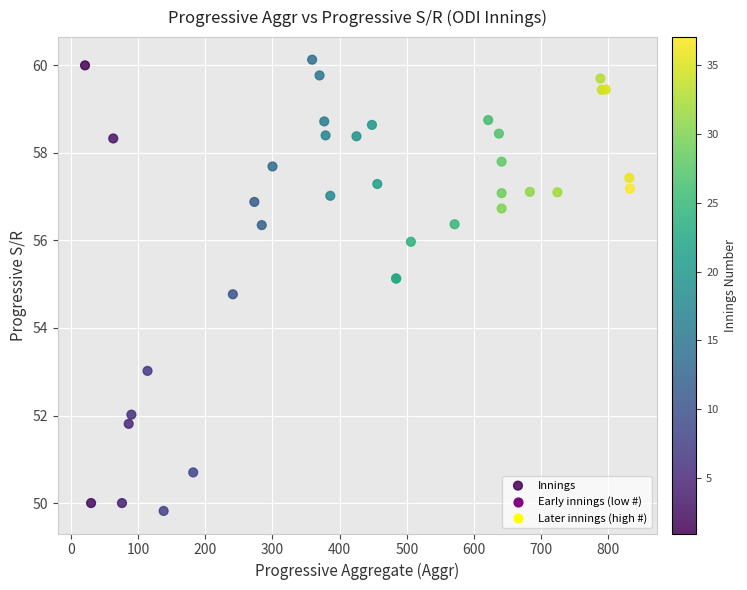

What Y value in the scatter plot is closest to 54?

54.8